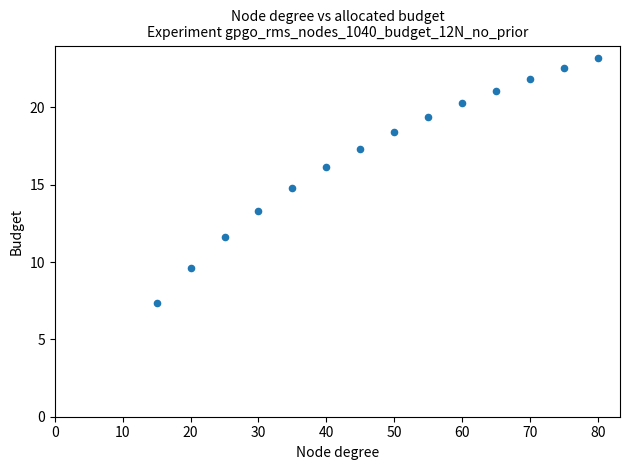

What is the range of X values (max minus min)?

65.0